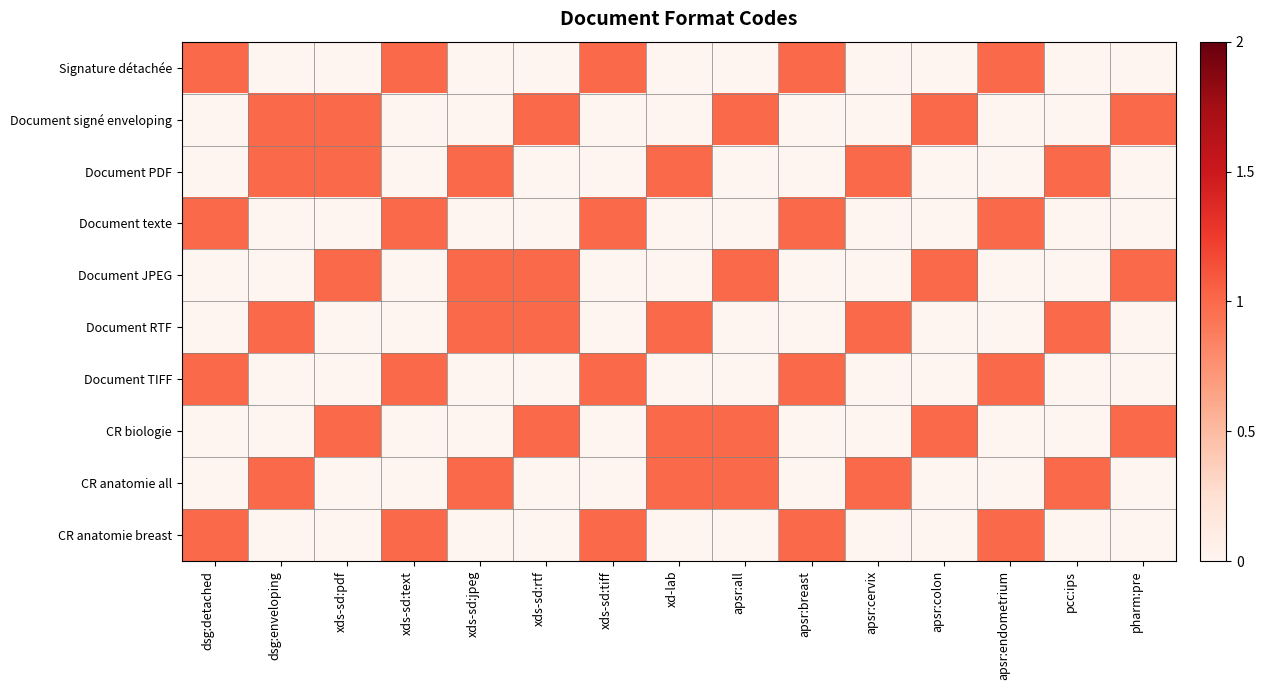

Reading left to right, transcribe all the data shown in this chart.

Signature détachée: dsg:detached=1	dsg:enveloping=0	xds-sd:pdf=0	xds-sd:text=1	xds-sd:jpeg=0	xds-sd:rtf=0	xds-sd:tiff=1	xd-lab=0	apsr:all=0	apsr:breast=1	apsr:cervix=0	apsr:colon=0	apsr:endometrium=1	pcc:ips=0	pharm:pre=0
Document signé enveloping: dsg:detached=0	dsg:enveloping=1	xds-sd:pdf=1	xds-sd:text=0	xds-sd:jpeg=0	xds-sd:rtf=1	xds-sd:tiff=0	xd-lab=0	apsr:all=1	apsr:breast=0	apsr:cervix=0	apsr:colon=1	apsr:endometrium=0	pcc:ips=0	pharm:pre=1
Document PDF: dsg:detached=0	dsg:enveloping=1	xds-sd:pdf=1	xds-sd:text=0	xds-sd:jpeg=1	xds-sd:rtf=0	xds-sd:tiff=0	xd-lab=1	apsr:all=0	apsr:breast=0	apsr:cervix=1	apsr:colon=0	apsr:endometrium=0	pcc:ips=1	pharm:pre=0
Document texte: dsg:detached=1	dsg:enveloping=0	xds-sd:pdf=0	xds-sd:text=1	xds-sd:jpeg=0	xds-sd:rtf=0	xds-sd:tiff=1	xd-lab=0	apsr:all=0	apsr:breast=1	apsr:cervix=0	apsr:colon=0	apsr:endometrium=1	pcc:ips=0	pharm:pre=0
Document JPEG: dsg:detached=0	dsg:enveloping=0	xds-sd:pdf=1	xds-sd:text=0	xds-sd:jpeg=1	xds-sd:rtf=1	xds-sd:tiff=0	xd-lab=0	apsr:all=1	apsr:breast=0	apsr:cervix=0	apsr:colon=1	apsr:endometrium=0	pcc:ips=0	pharm:pre=1
Document RTF: dsg:detached=0	dsg:enveloping=1	xds-sd:pdf=0	xds-sd:text=0	xds-sd:jpeg=1	xds-sd:rtf=1	xds-sd:tiff=0	xd-lab=1	apsr:all=0	apsr:breast=0	apsr:cervix=1	apsr:colon=0	apsr:endometrium=0	pcc:ips=1	pharm:pre=0
Document TIFF: dsg:detached=1	dsg:enveloping=0	xds-sd:pdf=0	xds-sd:text=1	xds-sd:jpeg=0	xds-sd:rtf=0	xds-sd:tiff=1	xd-lab=0	apsr:all=0	apsr:breast=1	apsr:cervix=0	apsr:colon=0	apsr:endometrium=1	pcc:ips=0	pharm:pre=0
CR biologie: dsg:detached=0	dsg:enveloping=0	xds-sd:pdf=1	xds-sd:text=0	xds-sd:jpeg=0	xds-sd:rtf=1	xds-sd:tiff=0	xd-lab=1	apsr:all=1	apsr:breast=0	apsr:cervix=0	apsr:colon=1	apsr:endometrium=0	pcc:ips=0	pharm:pre=1
CR anatomie all: dsg:detached=0	dsg:enveloping=1	xds-sd:pdf=0	xds-sd:text=0	xds-sd:jpeg=1	xds-sd:rtf=0	xds-sd:tiff=0	xd-lab=1	apsr:all=1	apsr:breast=0	apsr:cervix=1	apsr:colon=0	apsr:endometrium=0	pcc:ips=1	pharm:pre=0
CR anatomie breast: dsg:detached=1	dsg:enveloping=0	xds-sd:pdf=0	xds-sd:text=1	xds-sd:jpeg=0	xds-sd:rtf=0	xds-sd:tiff=1	xd-lab=0	apsr:all=0	apsr:breast=1	apsr:cervix=0	apsr:colon=0	apsr:endometrium=1	pcc:ips=0	pharm:pre=0